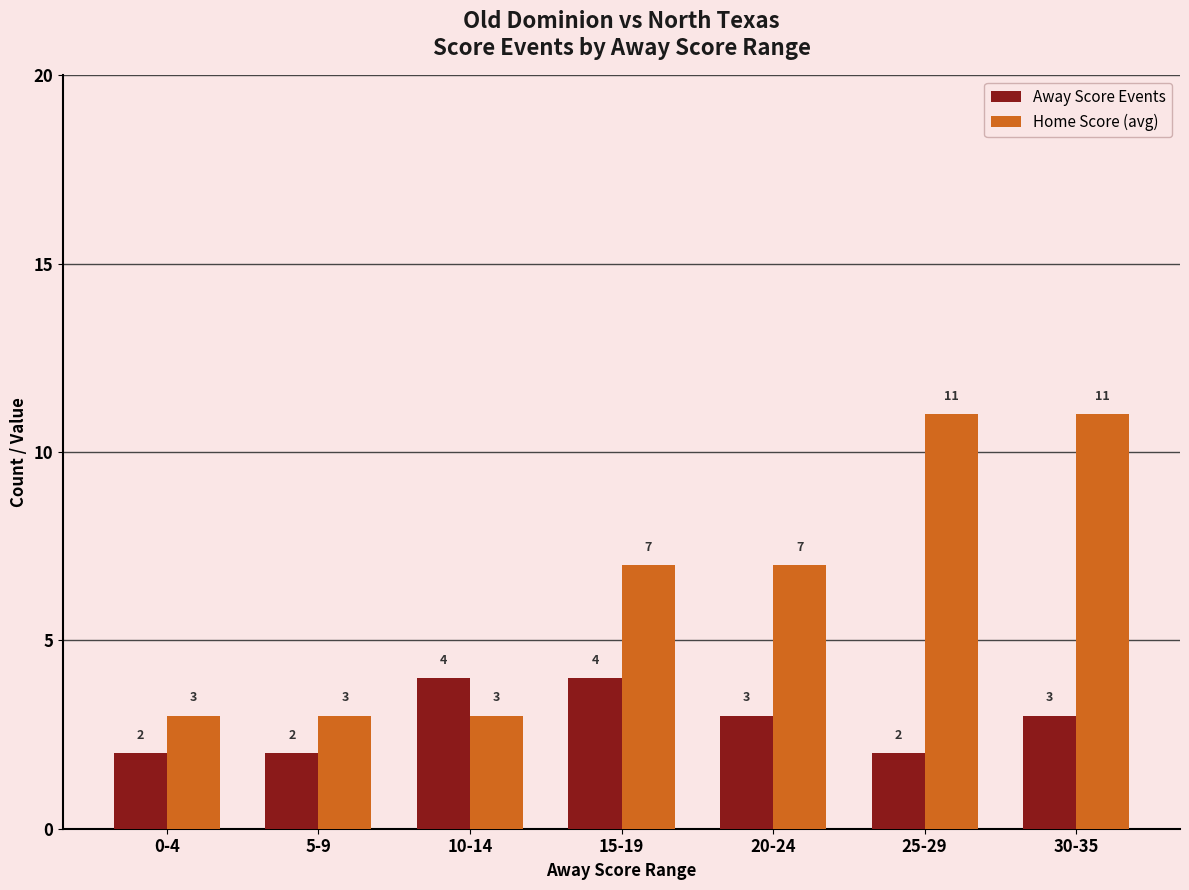

What is the difference between the Home Score (avg) values at 20-24 and 5-9?

4